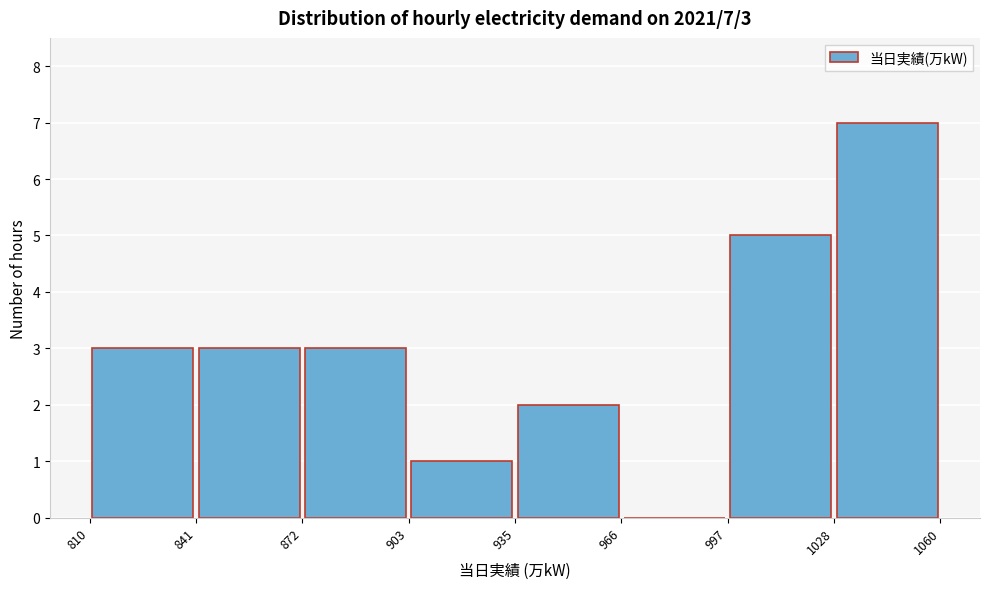

Over which range of the x-axis is the bar tallest?

1028 to 1060